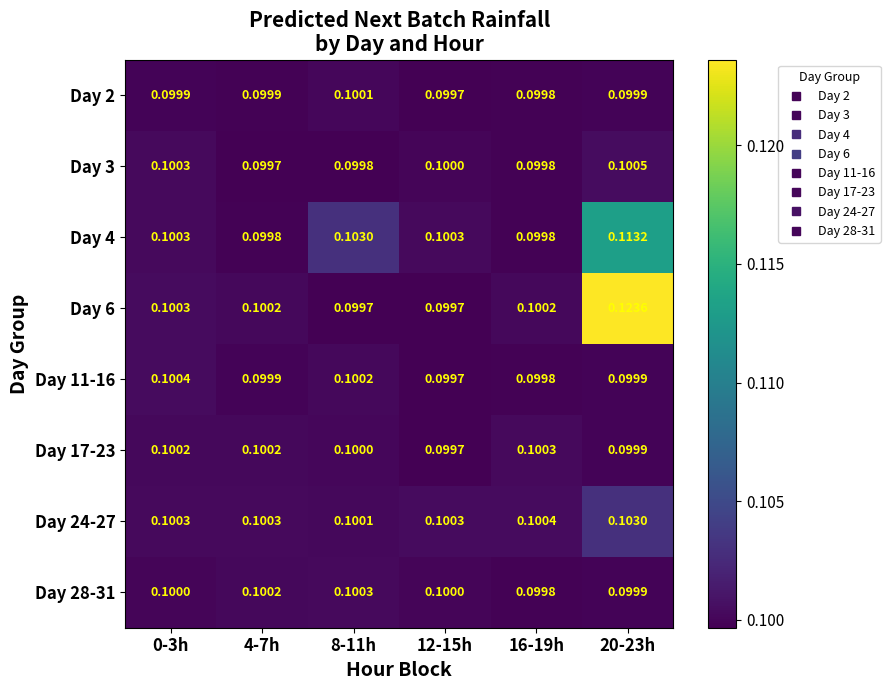

Is the value of Day 17-23 at 4-7h greater than the value of Day 11-16 at 0-3h?

No